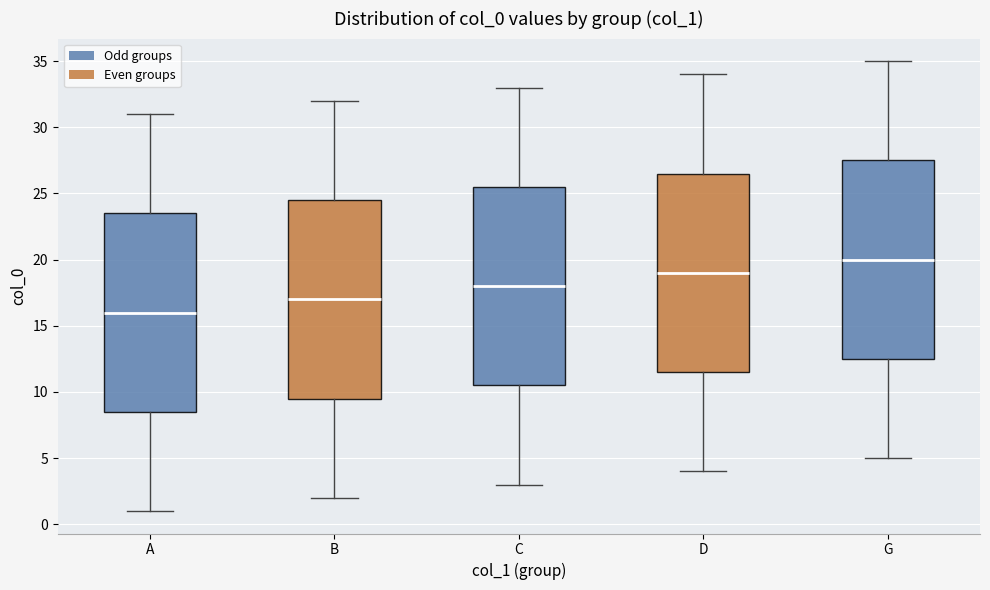

Which box has the highest median line?

G